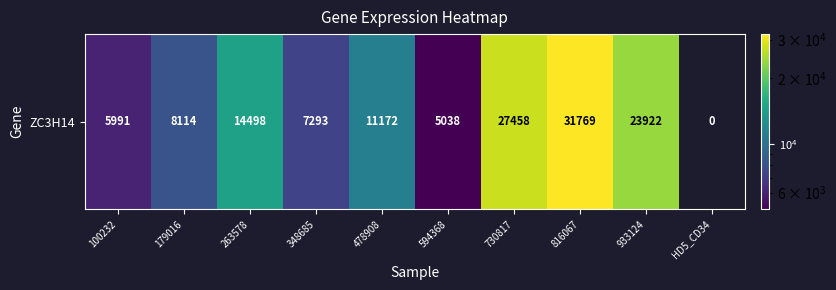

What is the difference between the values at 594368 and 816067?

26731